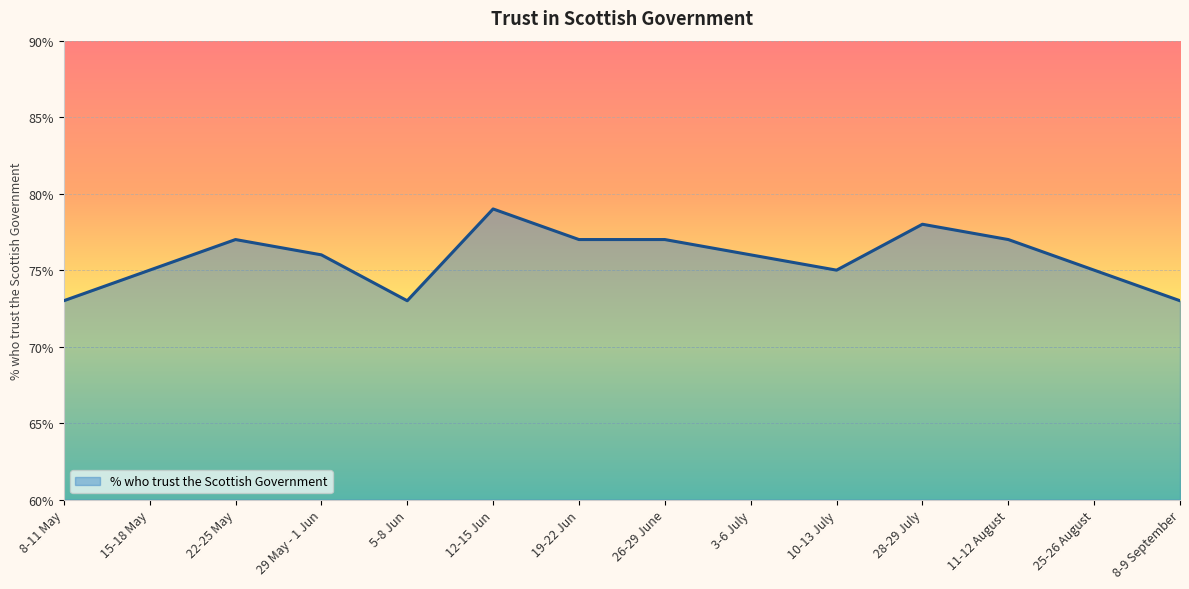

How many lines are shown in the chart?

1